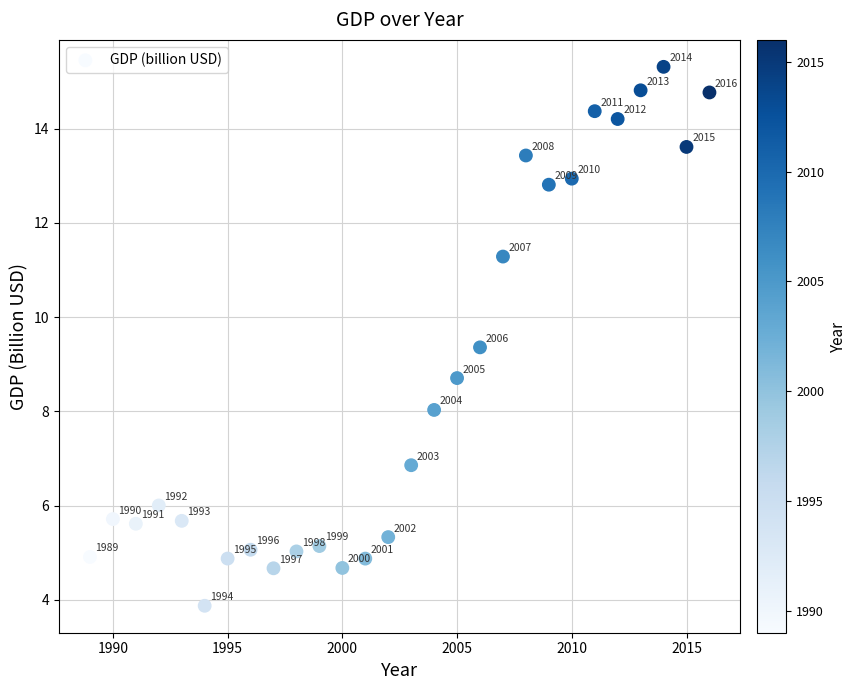

What Y value in the scatter plot is closest to 9?

8.7